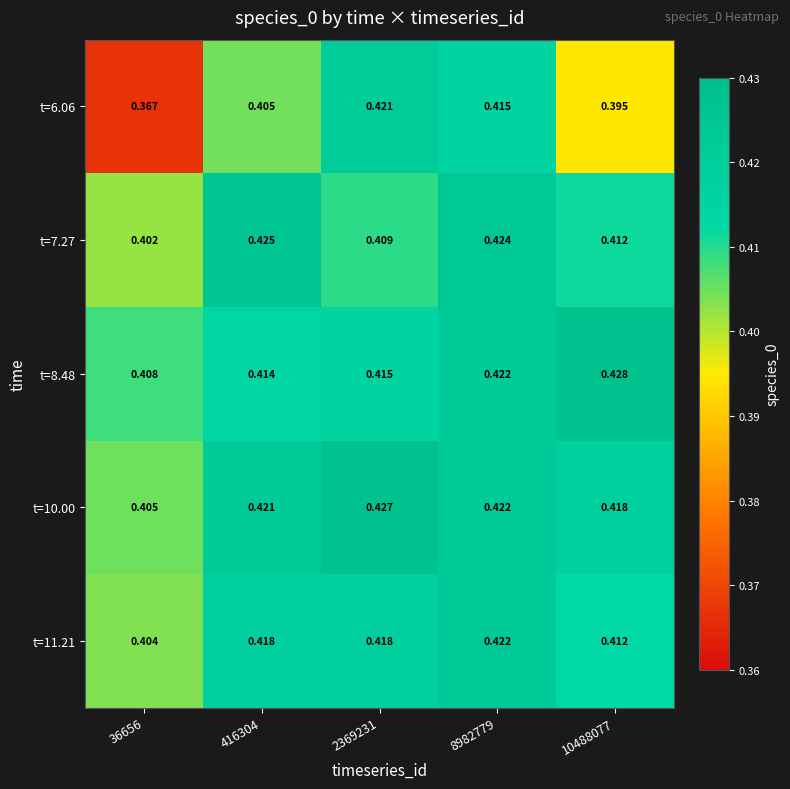

Is the value of t=10.00 at 2369231 greater than the value of t=11.21 at 2369231?

Yes